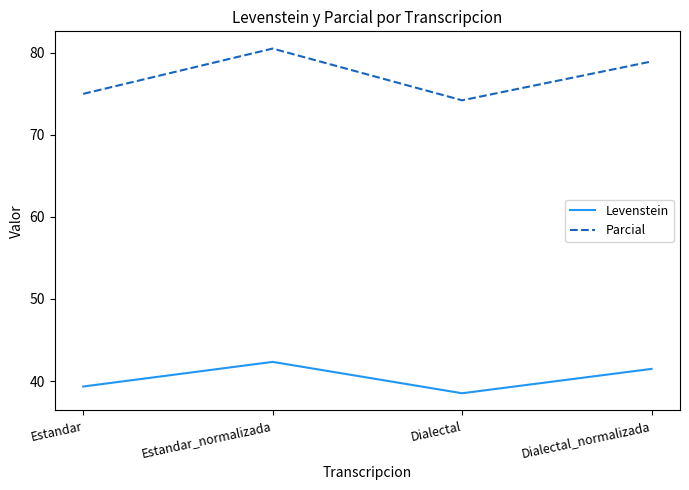

What is the total value across all series at Estandar?

114.3